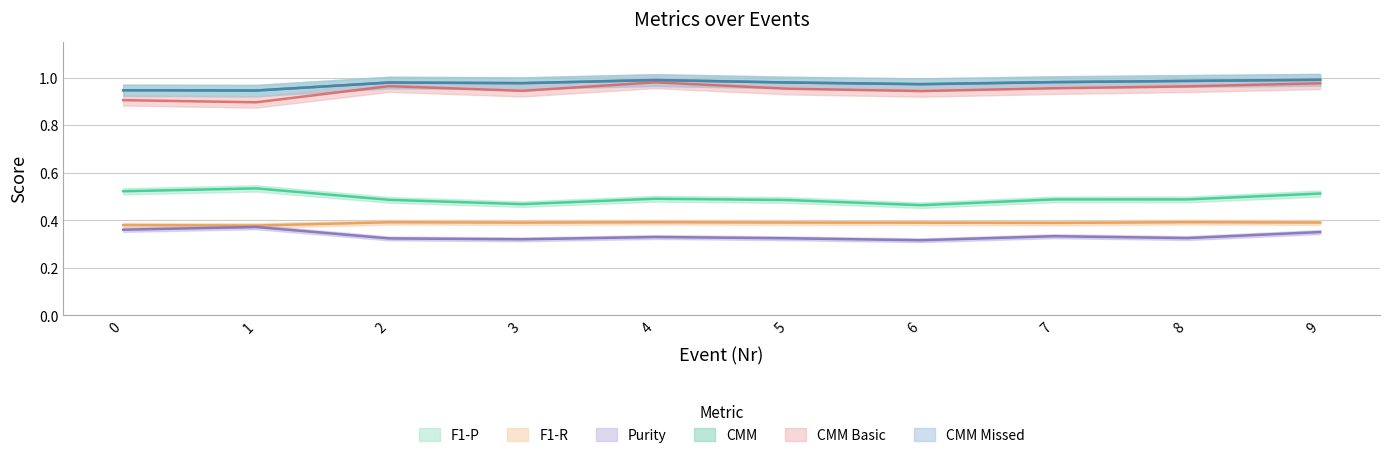

The value of F1-P at 4 is 0.5. True or false?

True